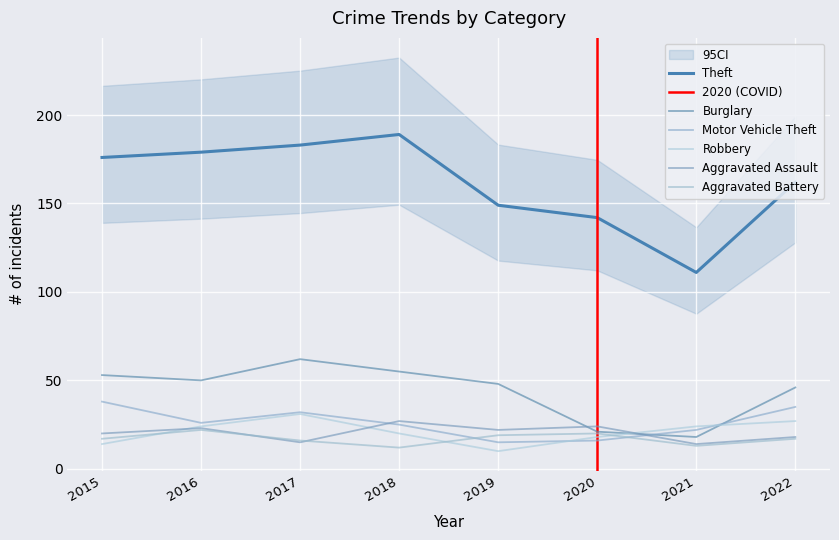

Rank the categories by Motor Vehicle Theft value from highest to lowest.

2015, 2022, 2017, 2016, 2018, 2021, 2020, 2019